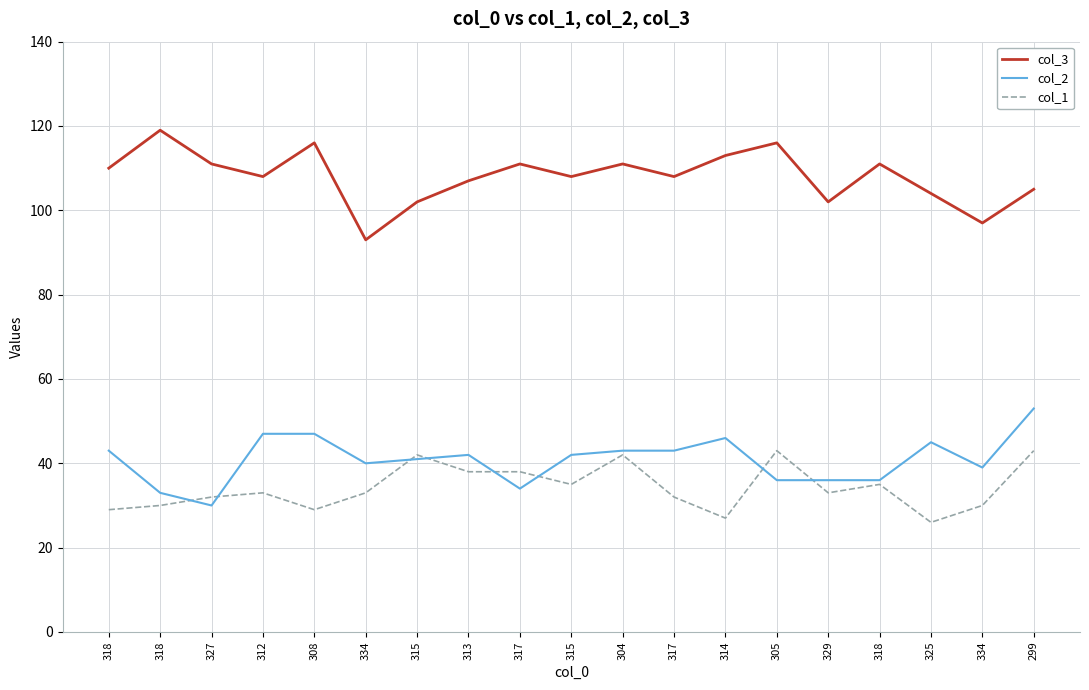

What is the sum of the col_3 values at 299 and 312?

213